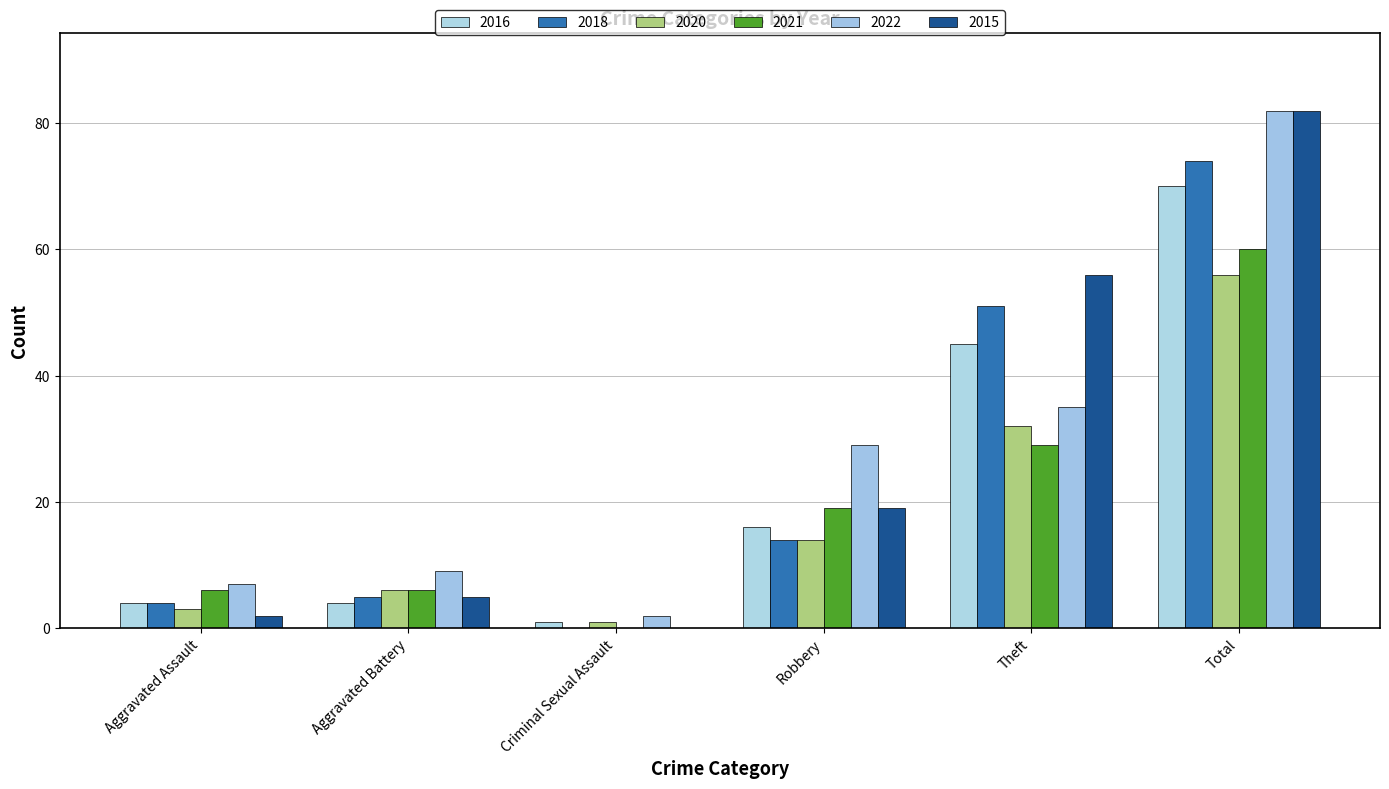

Which category has the lowest value in the 2015 series?

Criminal Sexual Assault